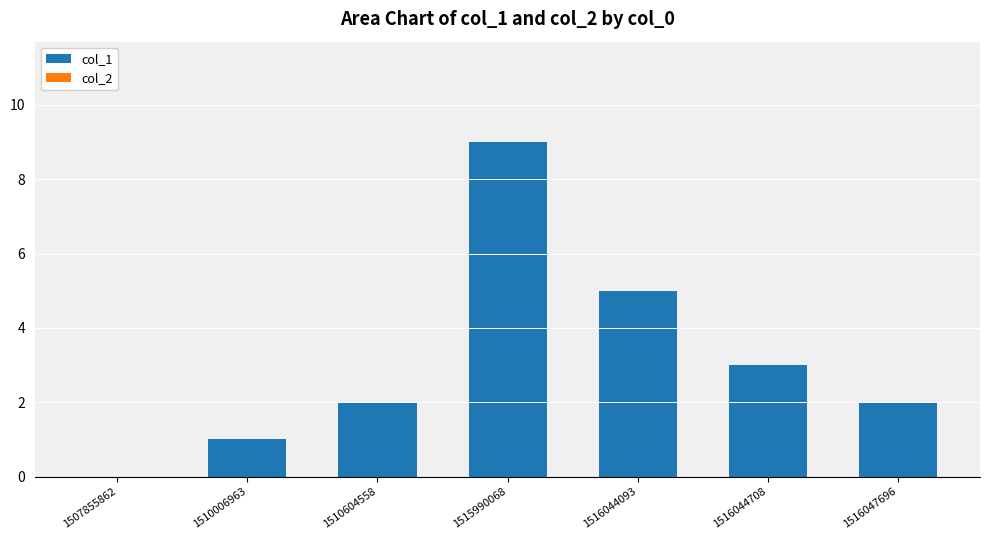

The value at 1510006963 is 1. True or false?

True